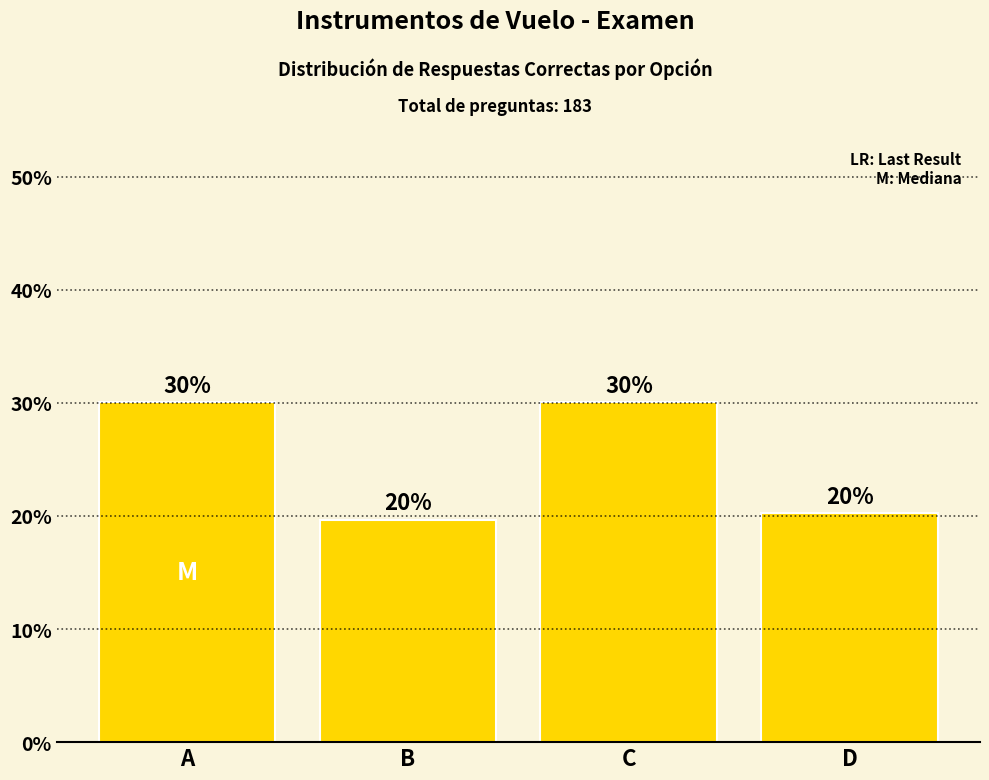

Is it true that the value at D is 35.6?

False